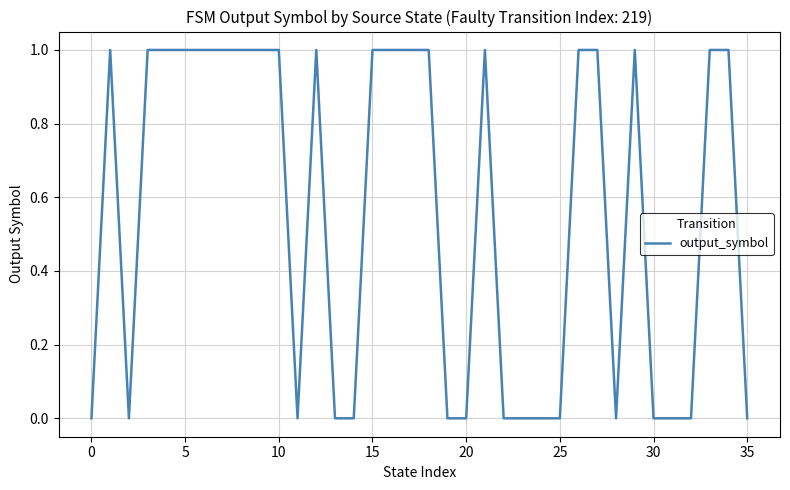

Does the chart display data point markers on the line(s)?

No